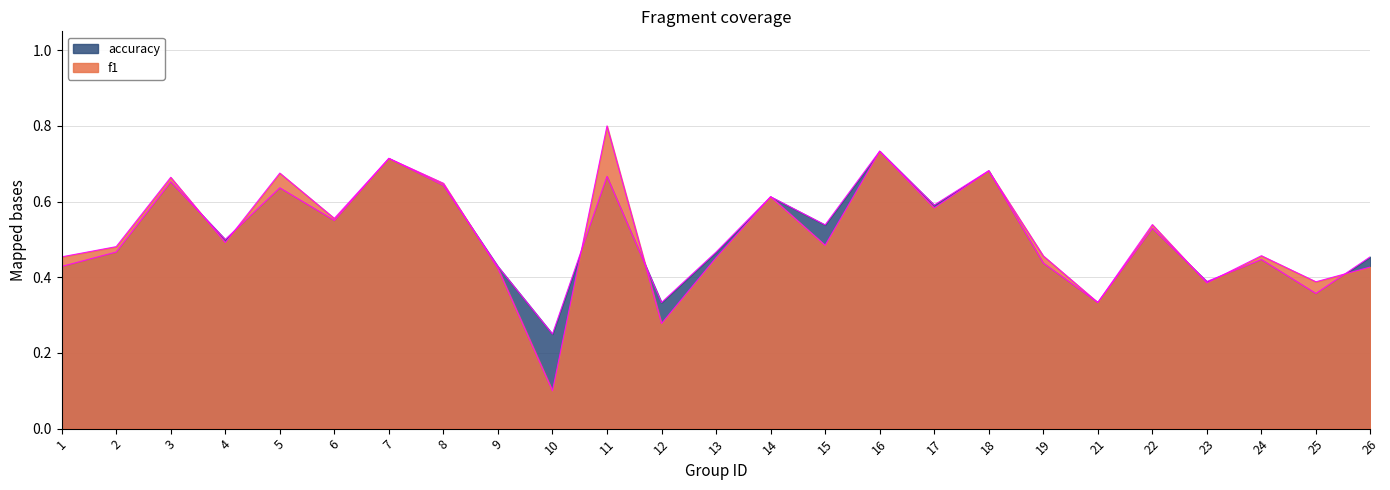

Is it true that f1 equals 0.7 at 9?

False